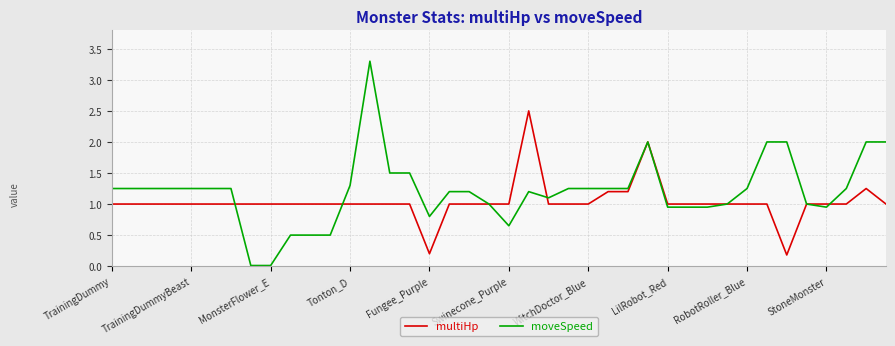

Does the chart have visible grid lines?

Yes